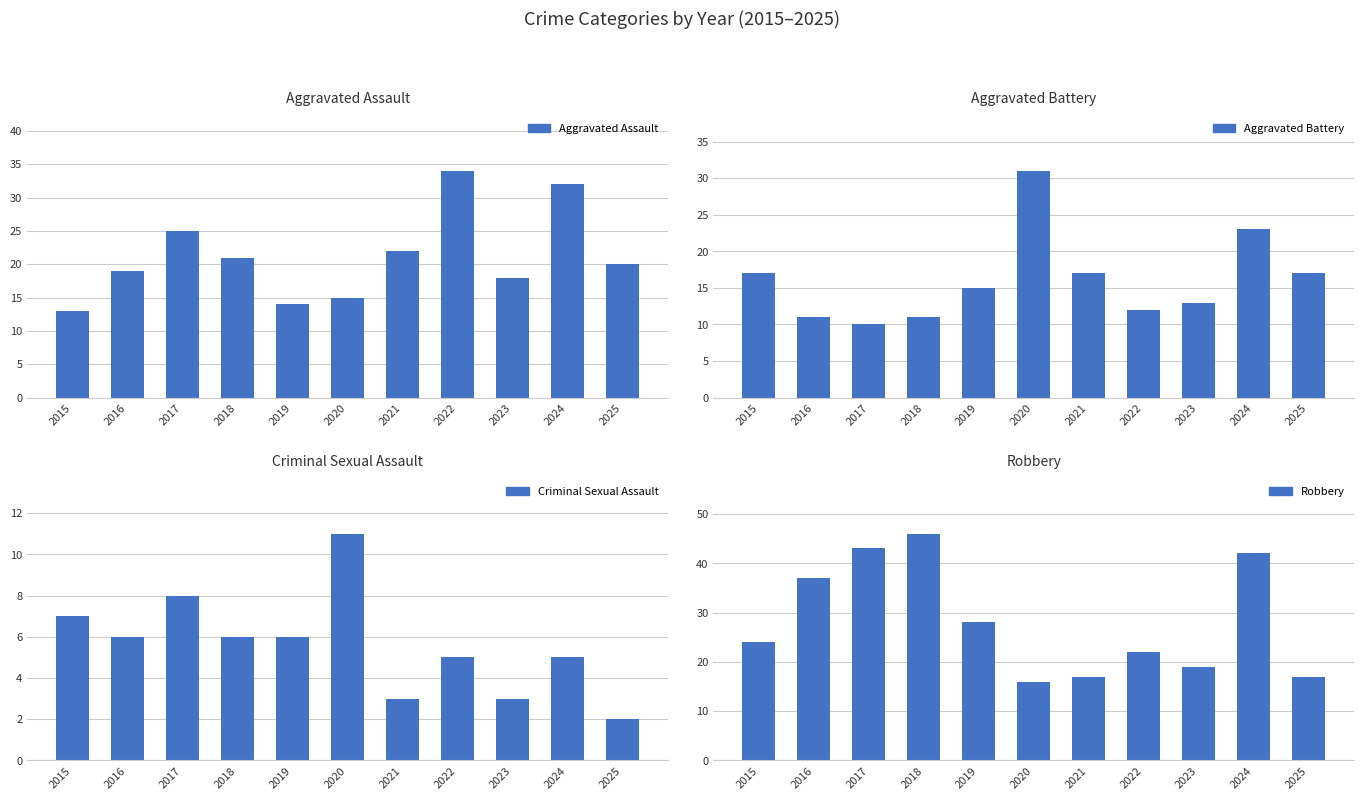

Reading left to right, what are all the values shown in this chart?

Aggravated Assault: 2015=13	2016=19	2017=25	2018=21	2019=14	2020=15	2021=22	2022=34	2023=18	2024=32	2025=20
Aggravated Battery: 2015=17	2016=11	2017=10	2018=11	2019=15	2020=31	2021=17	2022=12	2023=13	2024=23	2025=17
Criminal Sexual Assault: 2015=7	2016=6	2017=8	2018=6	2019=6	2020=11	2021=3	2022=5	2023=3	2024=5	2025=2
Robbery: 2015=24	2016=37	2017=43	2018=46	2019=28	2020=16	2021=17	2022=22	2023=19	2024=42	2025=17